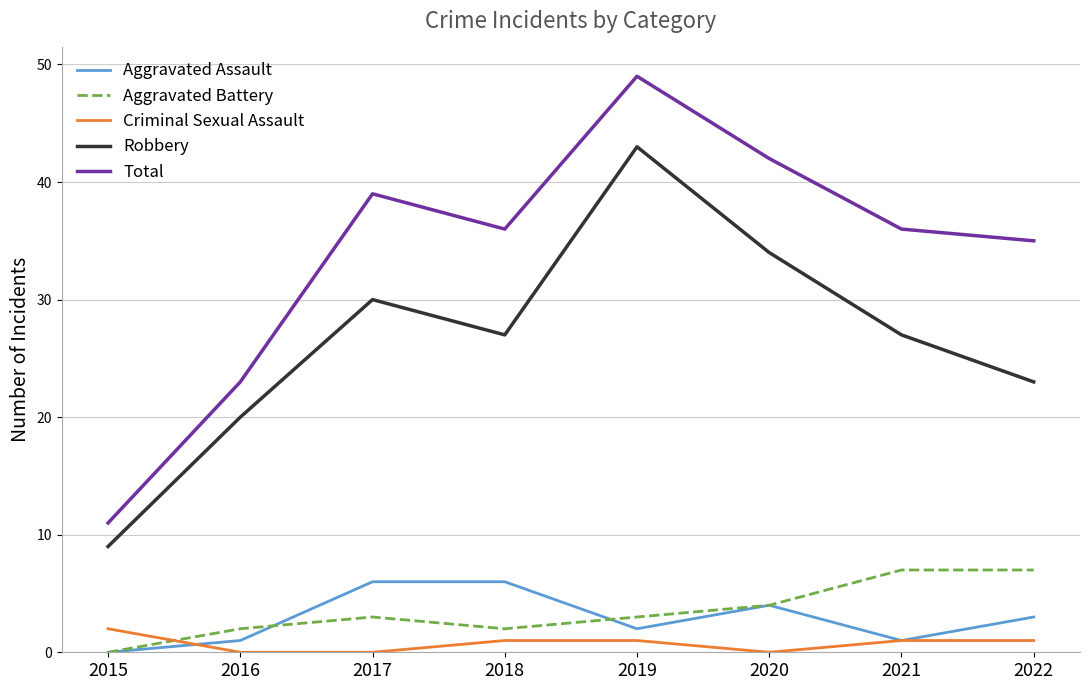

What is the difference between the maximum and second lowest values in the Aggravated Assault series?

5